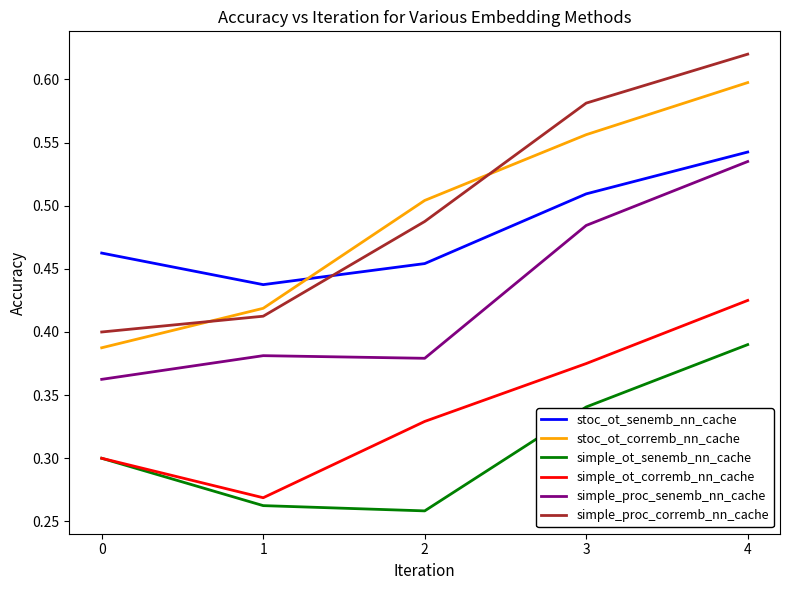

What is the sum of the simple_proc_senemb_nn_cache values at 0 and 4?

0.9